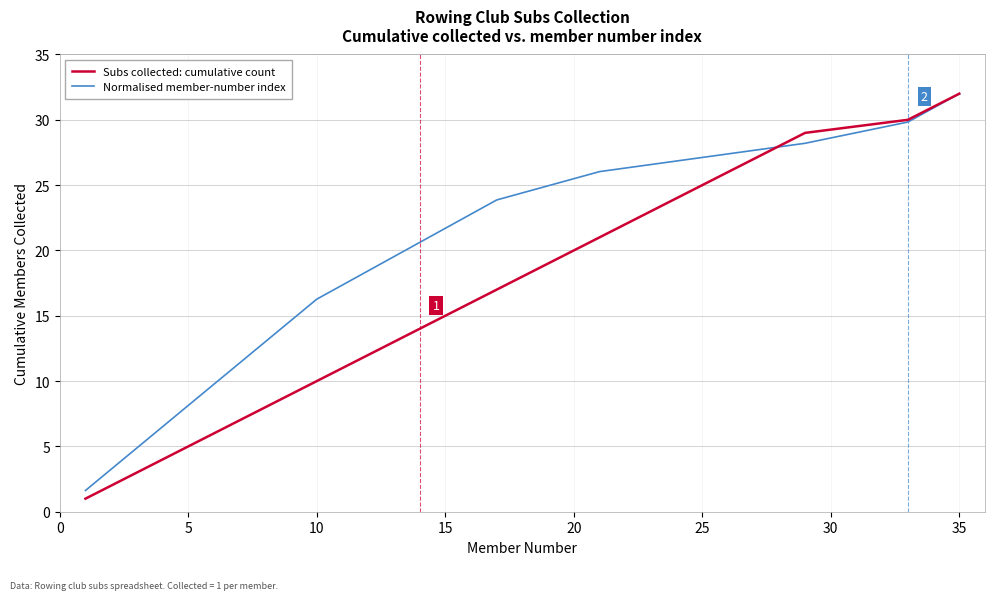

What is the maximum value shown in the chart?

32.0